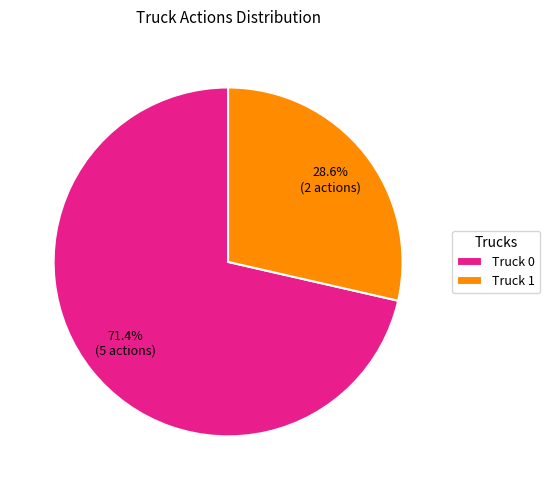

What is the largest slice in the pie chart?

Truck 0